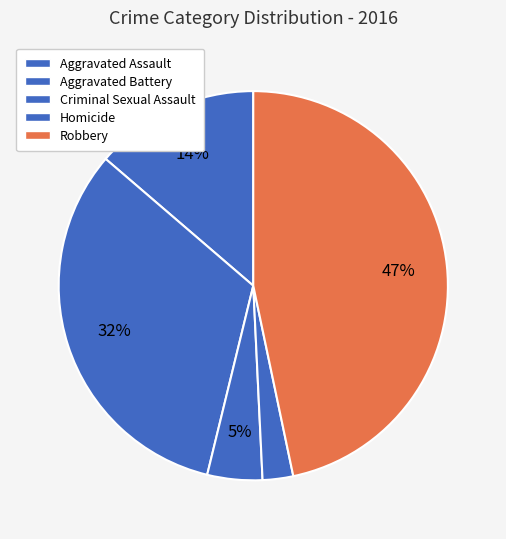

What is the change in value from Aggravated Battery to Homicide?

-33